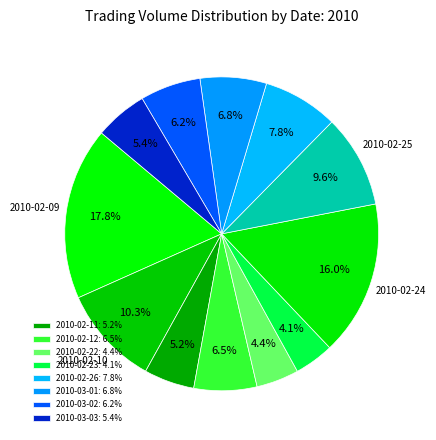

Which slice is the largest?

2010-02-09